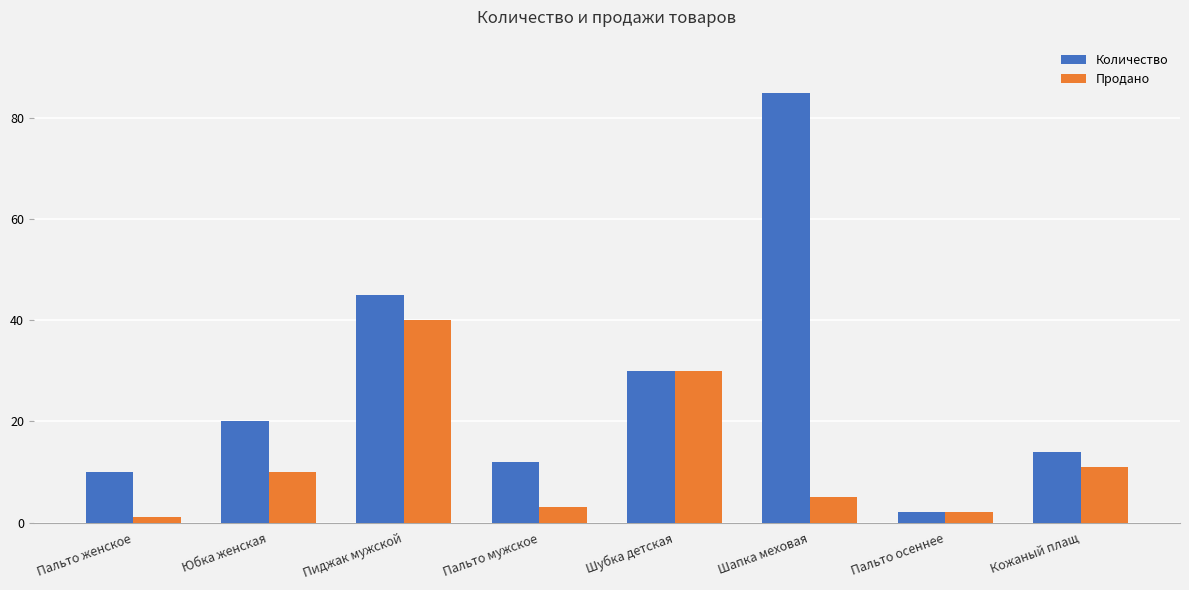

Which category has the highest value in the Количество series?

Шапка меховая